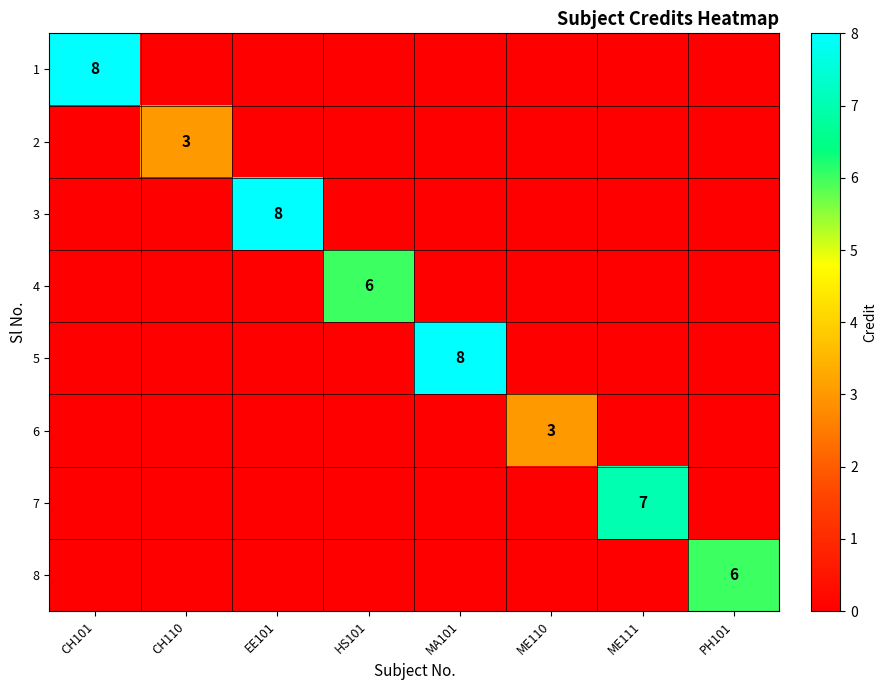

The value of 8 at PH101 is 9. True or false?

False